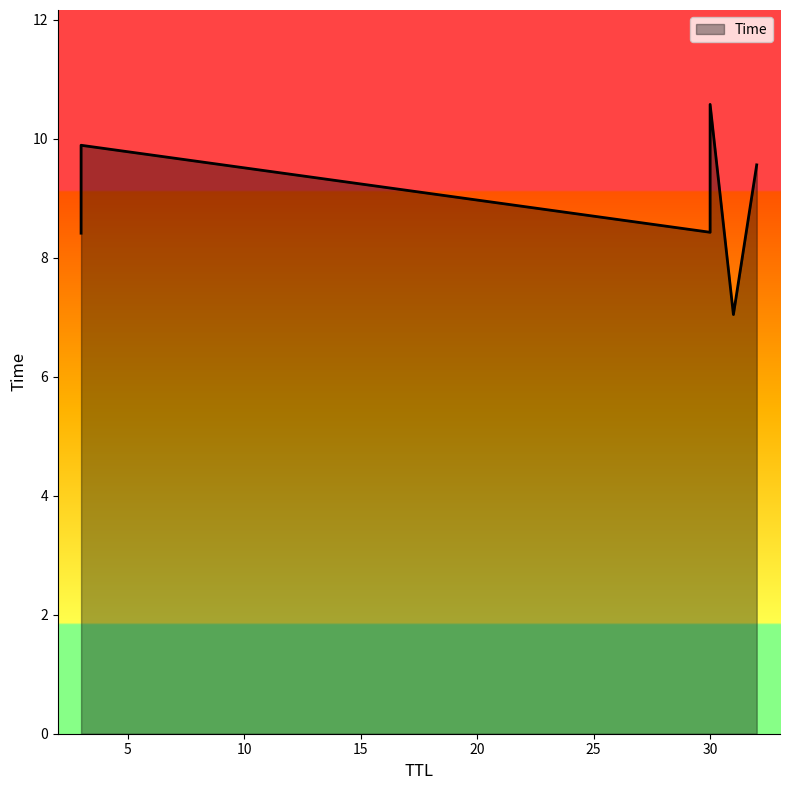

Which has a higher value, 30 or 31?

30